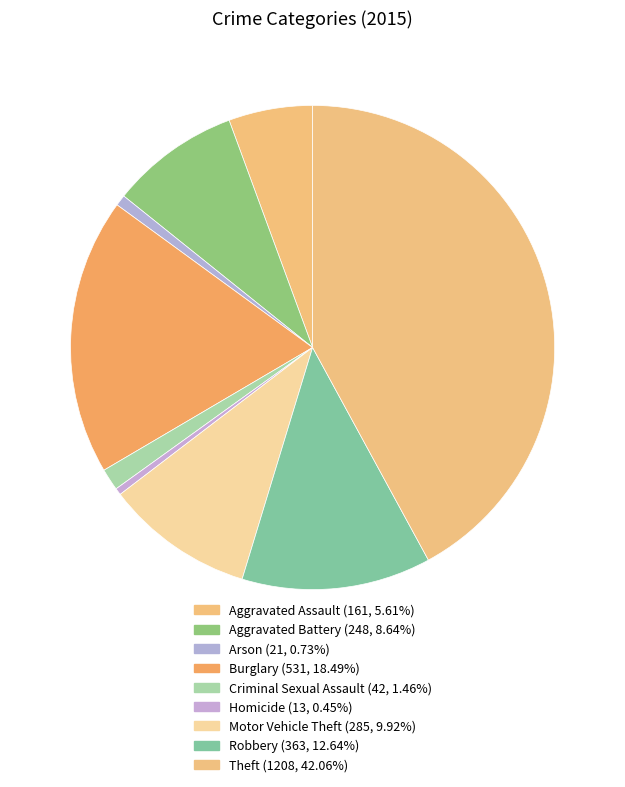

Count the number of slices in the pie.

9